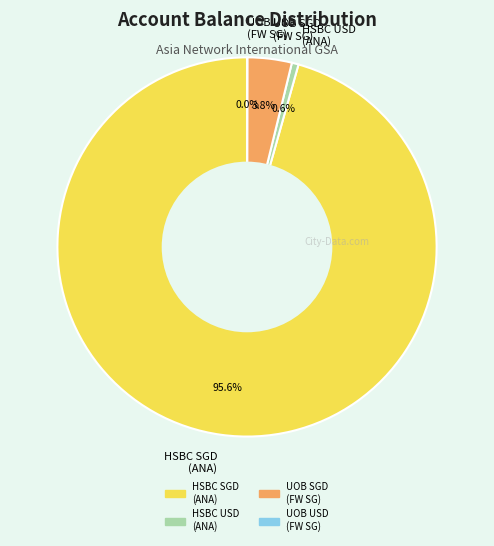

Which slice is the largest?

HSBC SGD (ANA)